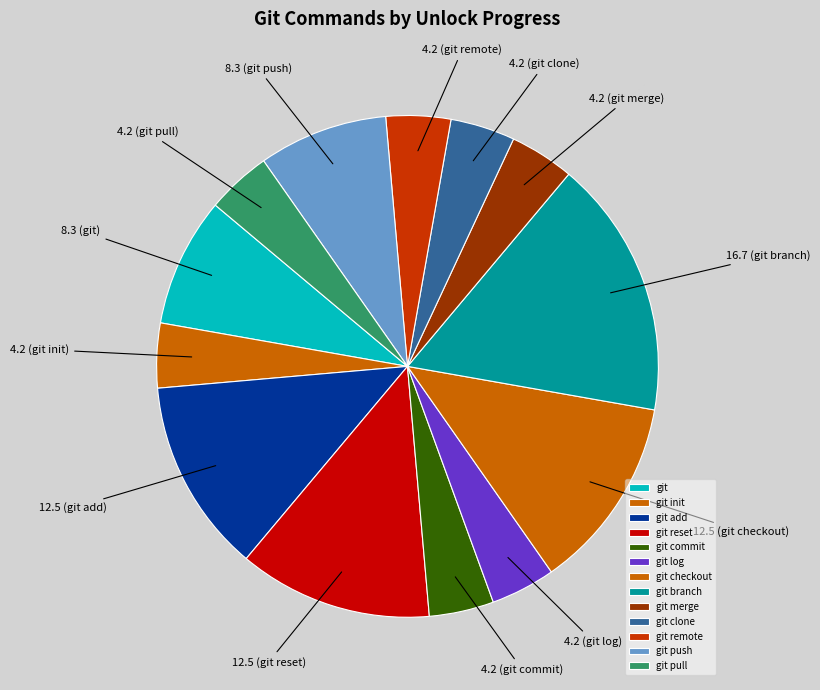

Count the number of slices in the pie.

13